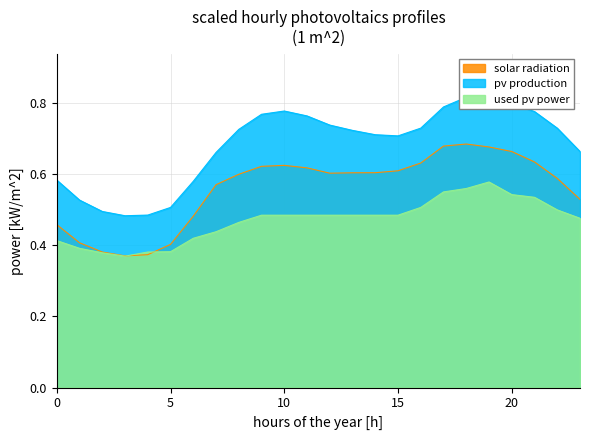

How many solar radiation values are between 0 and 1?

24